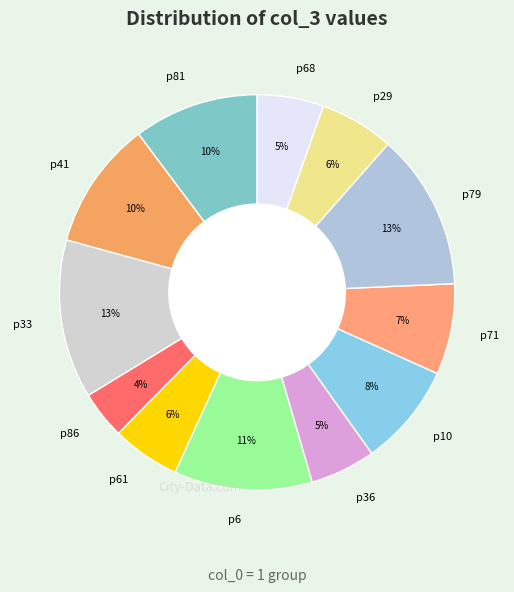

Count the number of slices in the pie.

12